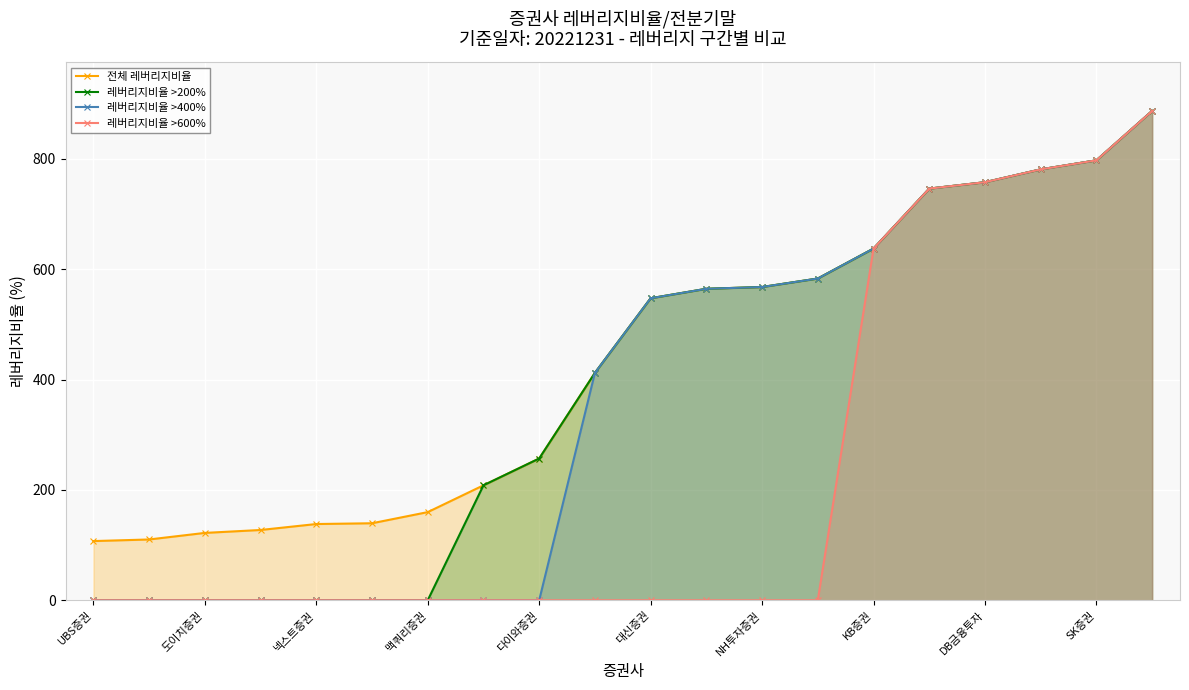

What are all the series names shown in the legend?

전체 레버리지비율, 레버리지비율 >200%, 레버리지비율 >400%, 레버리지비율 >600%